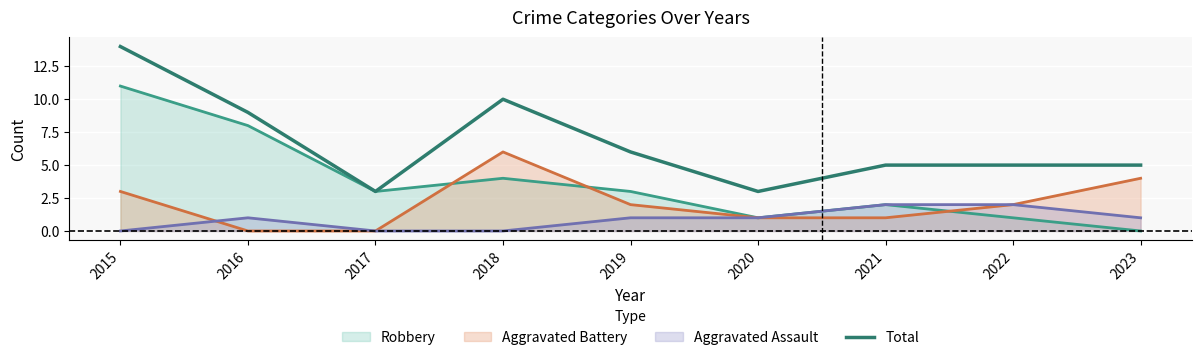

Reading left to right, what are all the values shown in this chart?

14	9	3	10	6	3	5	5	5